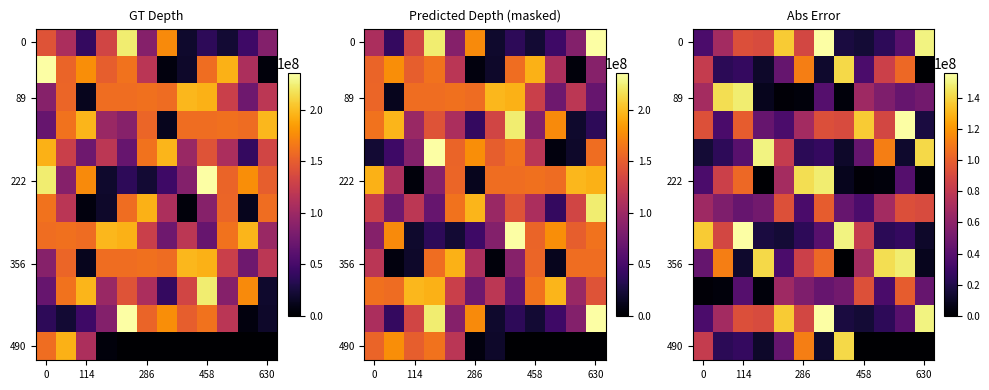

What is the spread (max minus min) of values at 9?

142911608